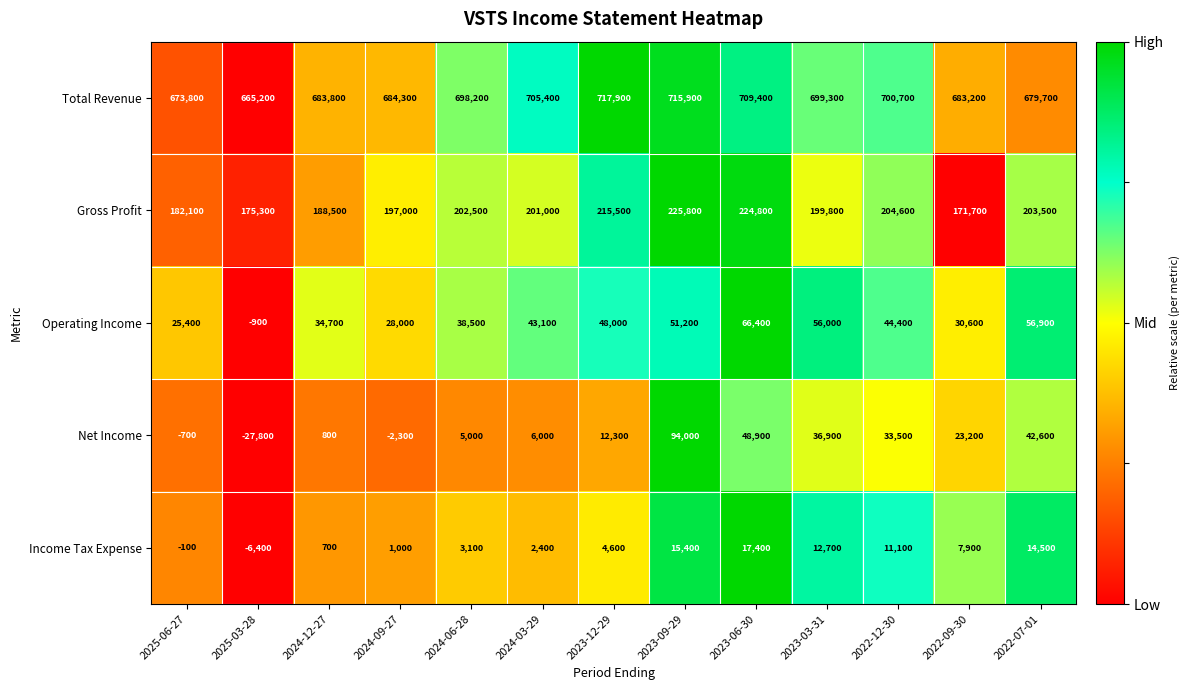

Which series has the widest spread of values?

Net Income